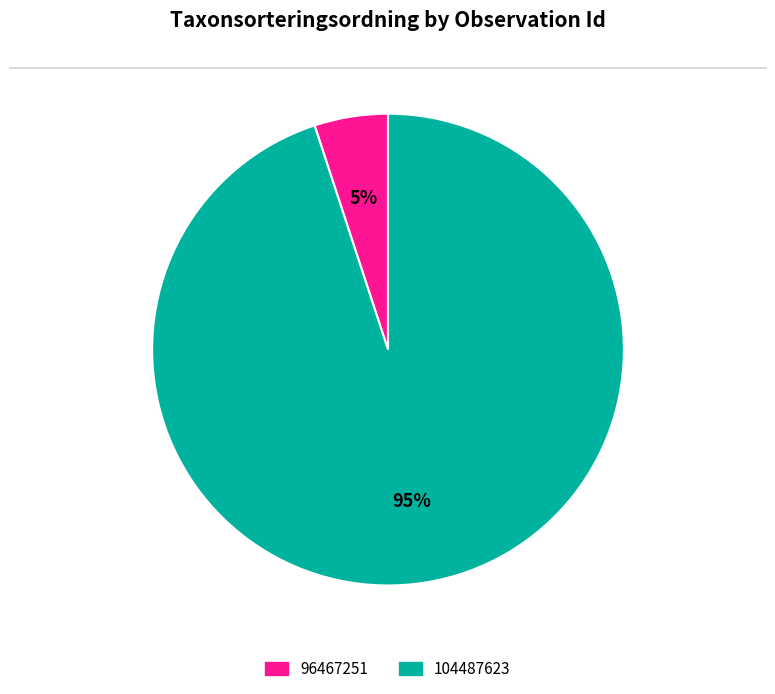

What is the smallest slice in the pie chart?

96467251